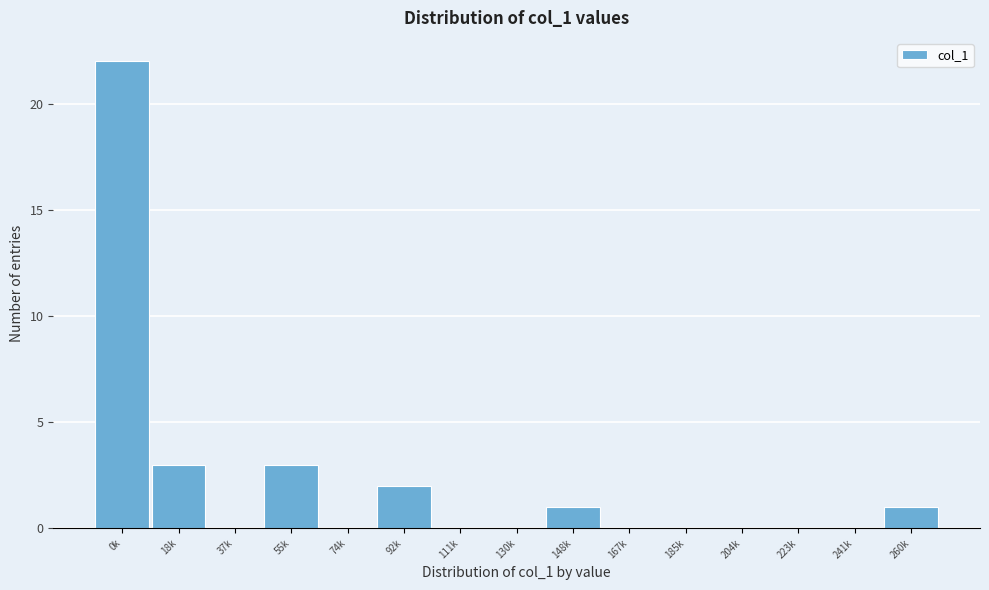

Reading left to right, extract all data points from this chart.

0k=22	18k=3	37k=0	55k=3	74k=0	92k=2	111k=0	130k=0	148k=1	167k=0	185k=0	204k=0	223k=0	241k=0	260k=1